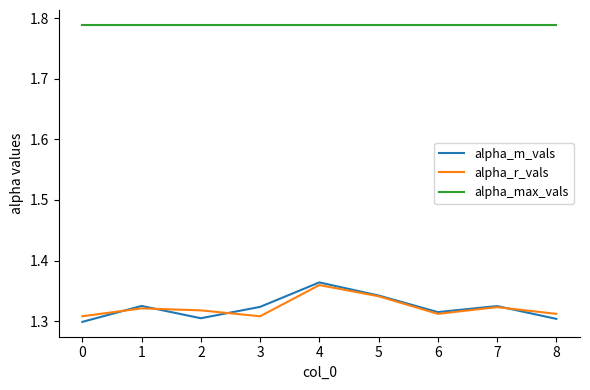

Which series has the largest total across all categories?

alpha_max_vals